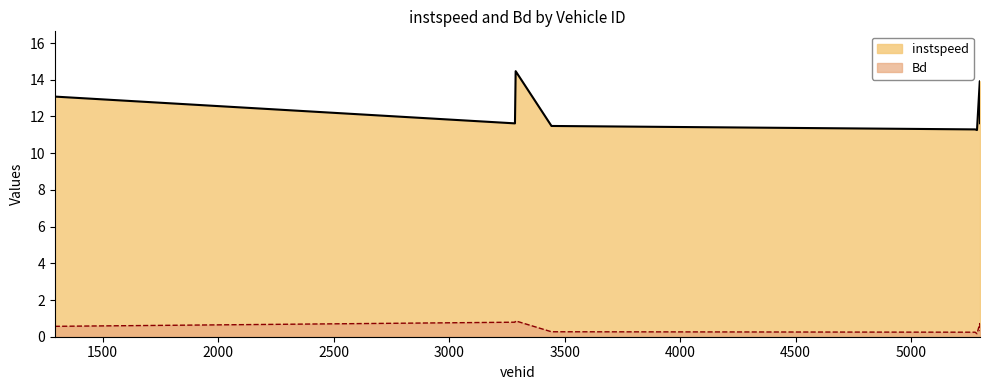

List the series in order of their peak value, lowest first.

Bd, instspeed